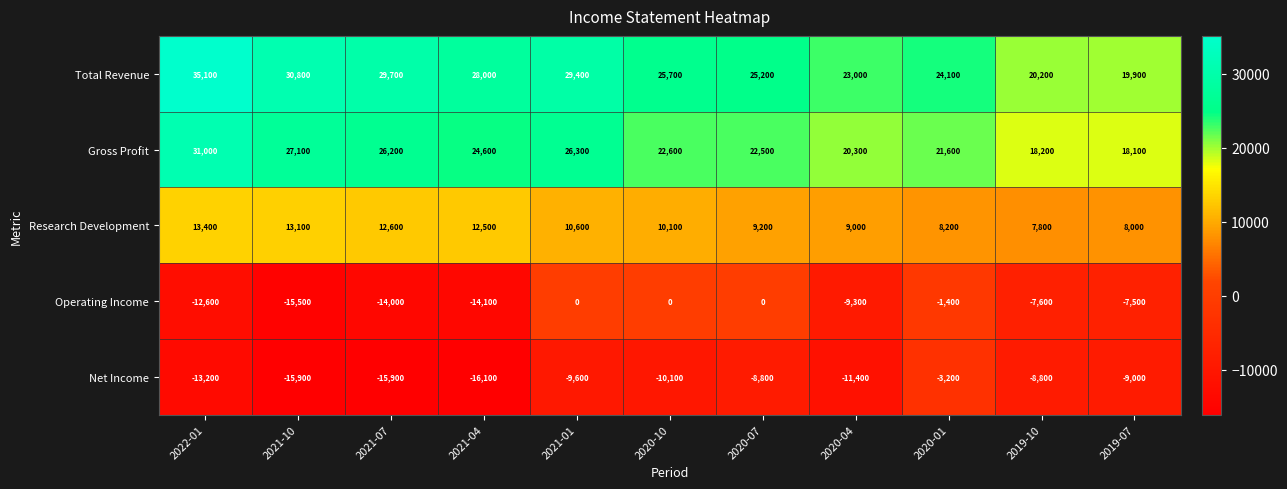

What is the smallest value displayed?

-16100